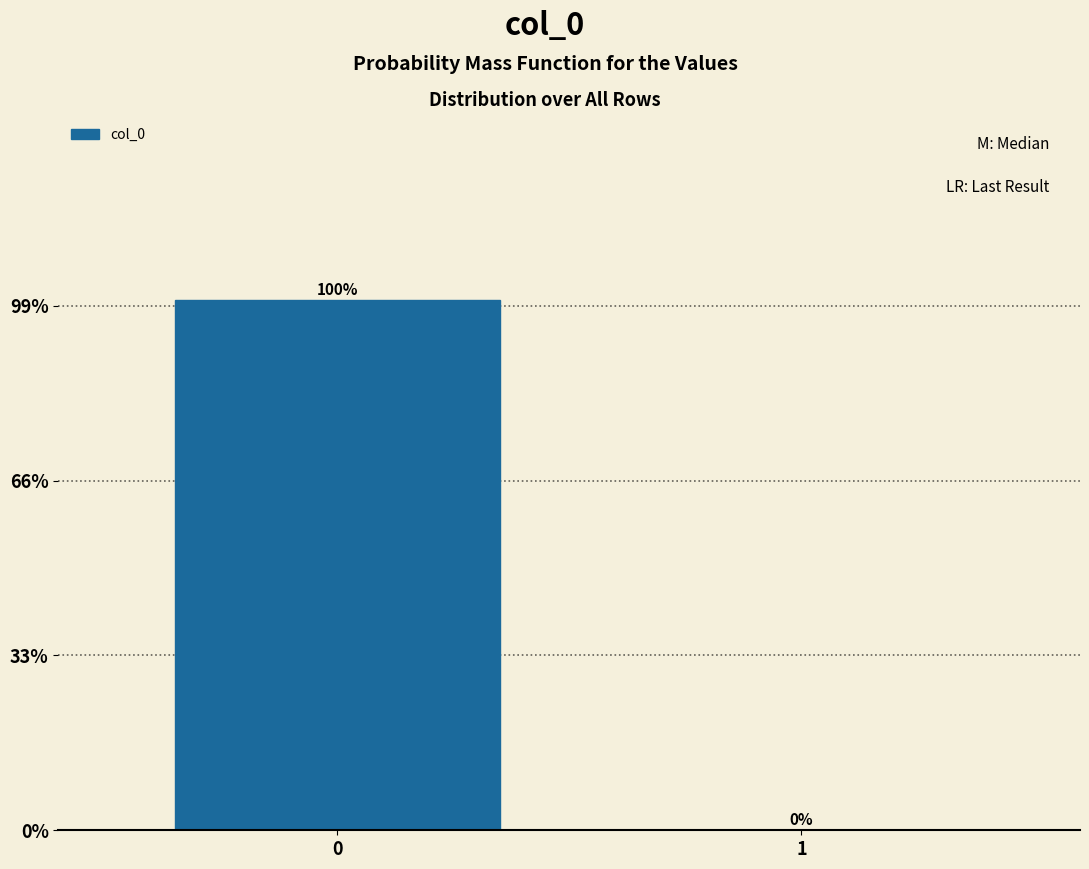

Reading right to left, extract all data points from this chart.

1=0	0=100